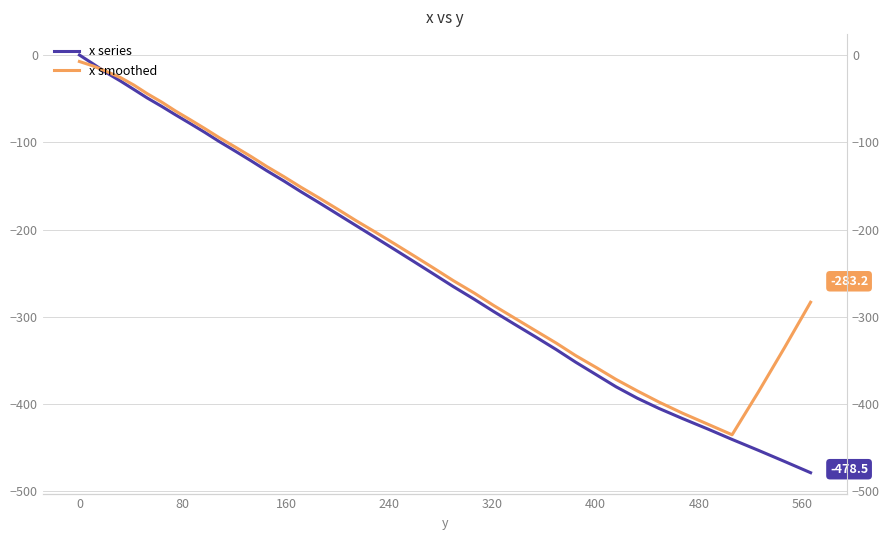

What are all the series names shown in the legend?

x series, x smoothed